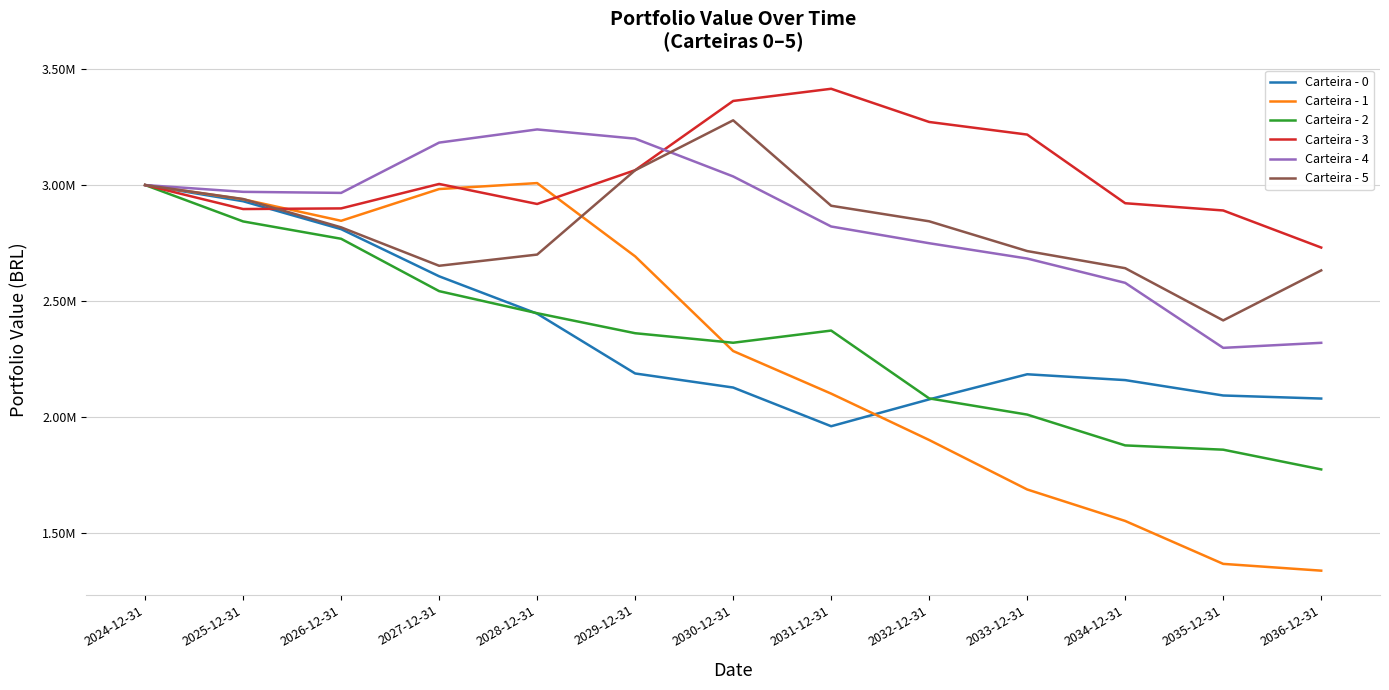

What is the label of the 4th point from the right?

2033-12-31